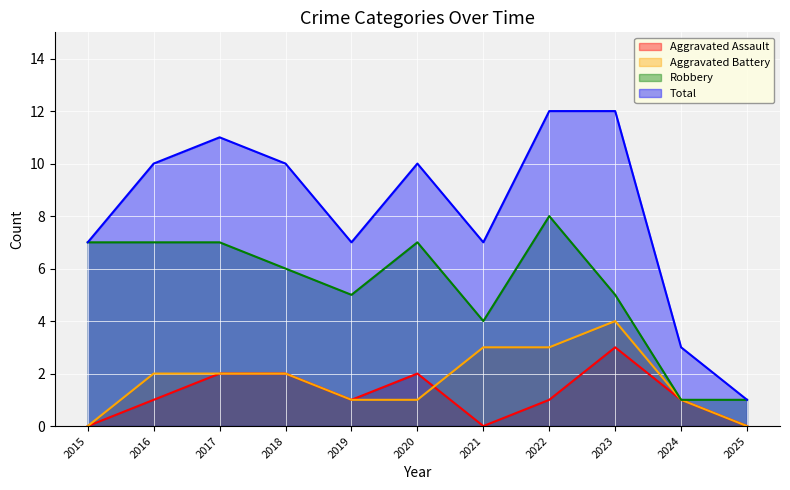

True or false: Aggravated Battery has a value of 3 at 2021.

True